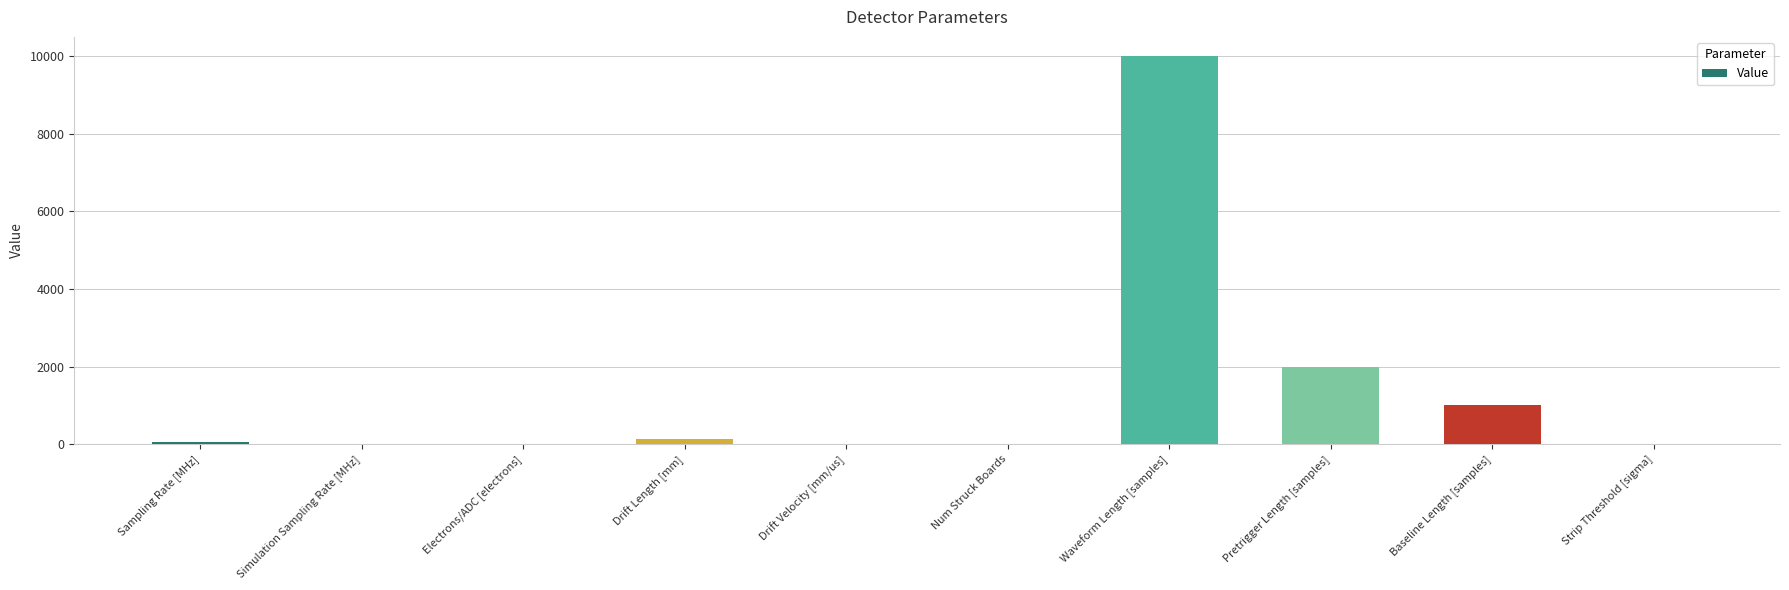

At which label is the value closest to 5000?

Pretrigger Length [samples]